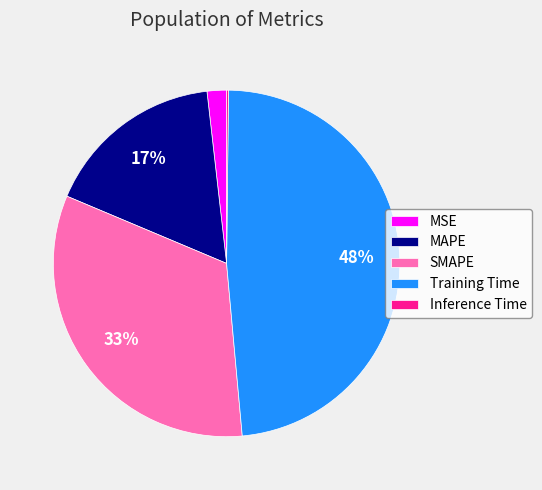

Is it true that MSE is 16% of the pie?

False